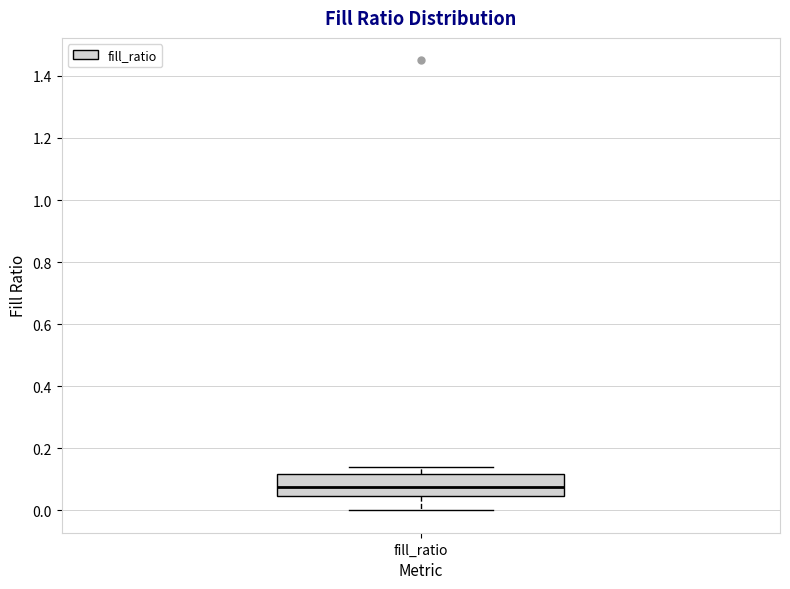

Transcribe this box plot: give where the median line is, the range the box spans, and where the two whiskers end, as read against the y-axis. The values are not printed on the chart, so give them approximately, as read against the axis.

median 0.08, box 0.04 to 0.12, whiskers 0.00 to 0.14